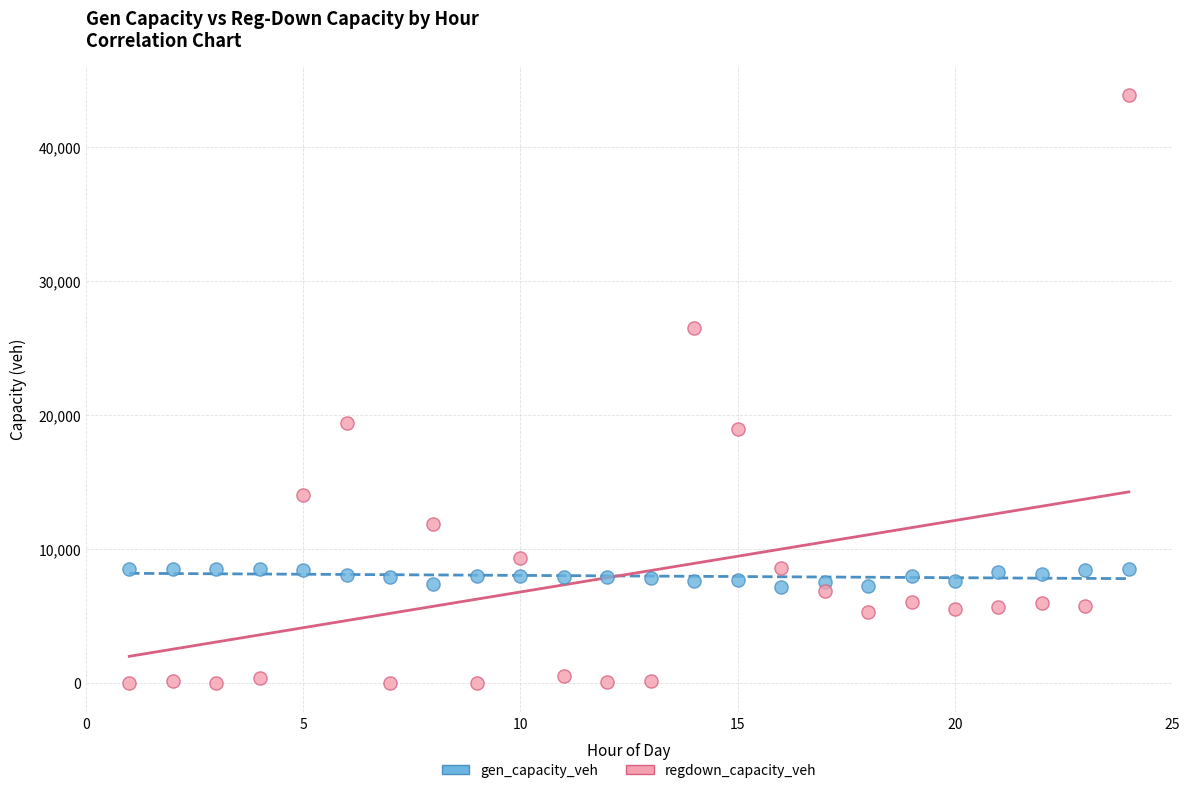

Across all data points, what is the range of X values (max minus min)?

23.0